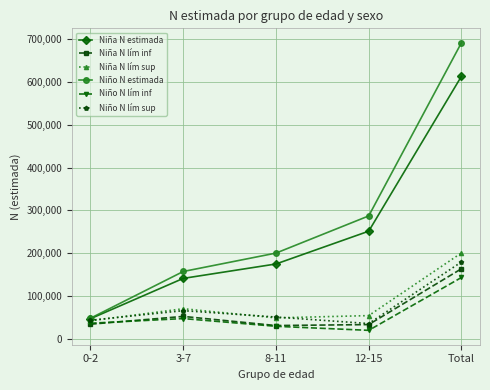

What position from the left is Total?

5